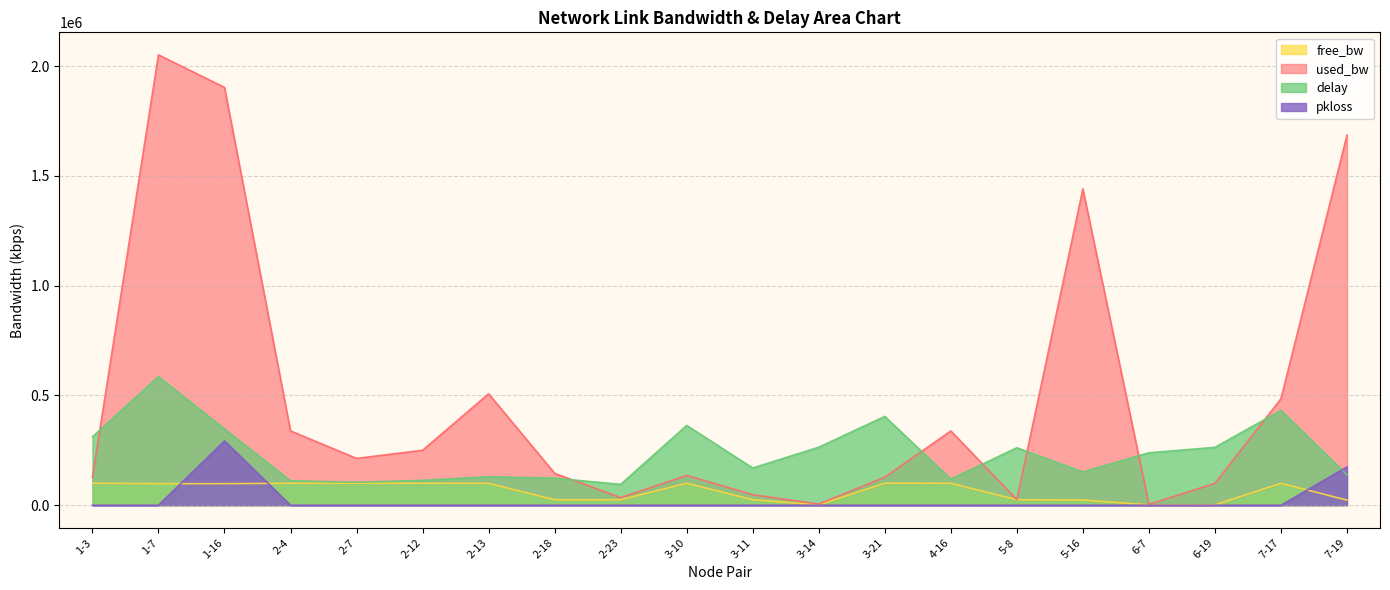

The value of delay at 5-8 is 92809.0. True or false?

False